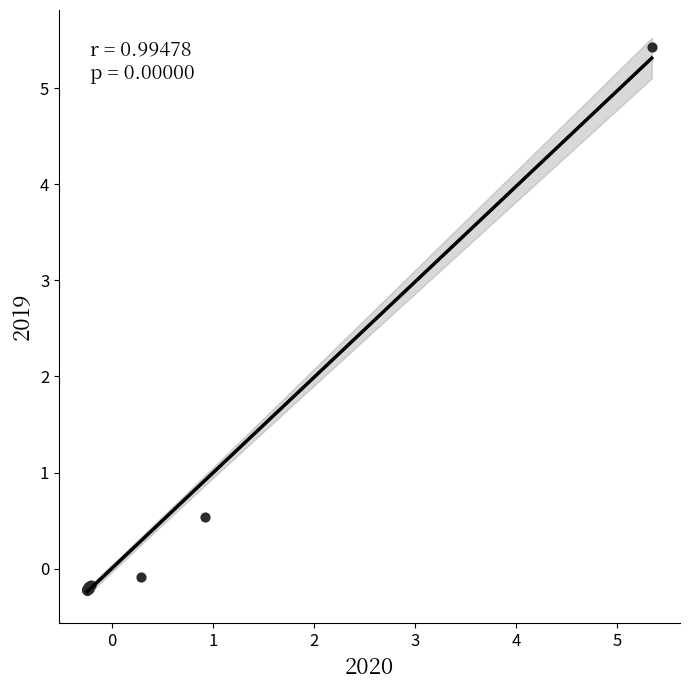

What Y value in the scatter plot is closest to 2?

0.5